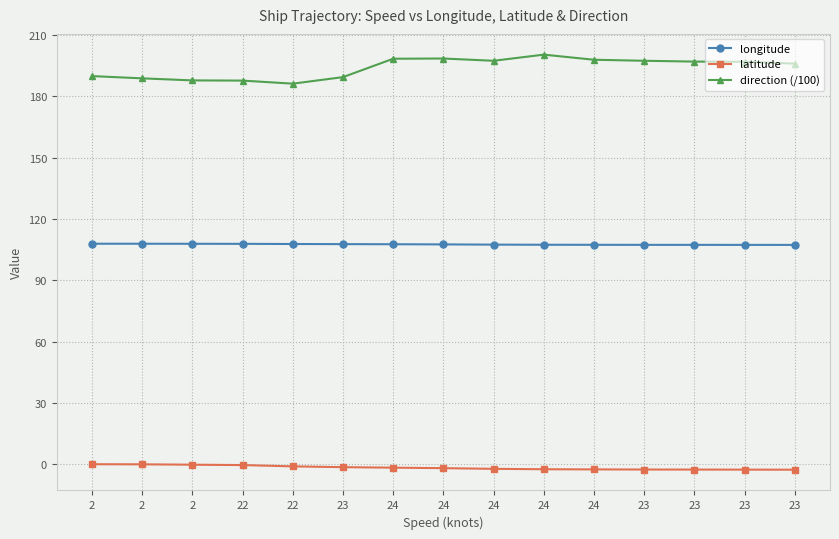

Is this an area chart (filled region under the line)?

No